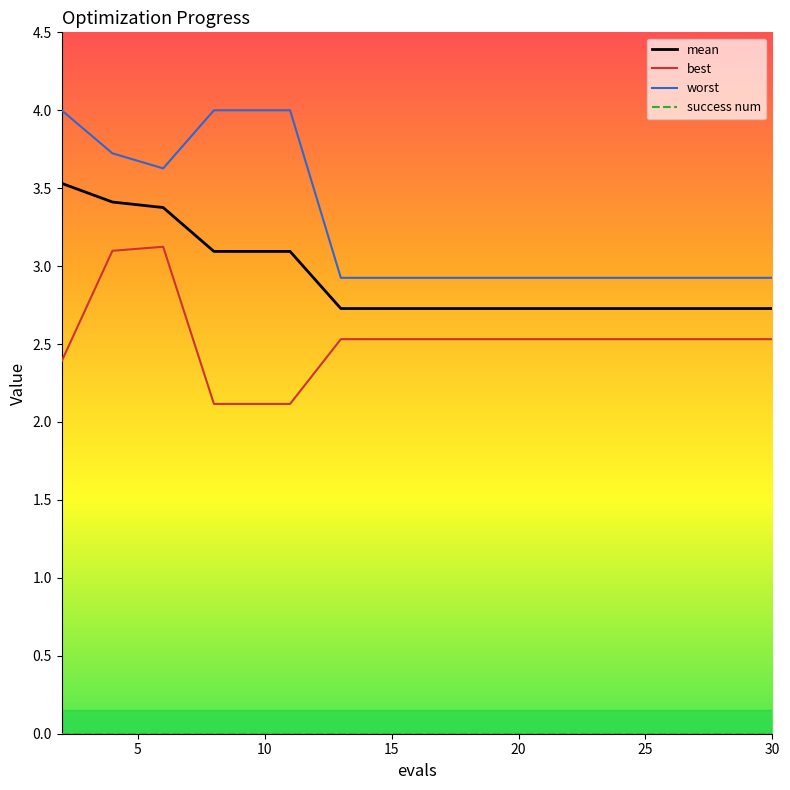

True or false: best and worst intersect in this chart.

False